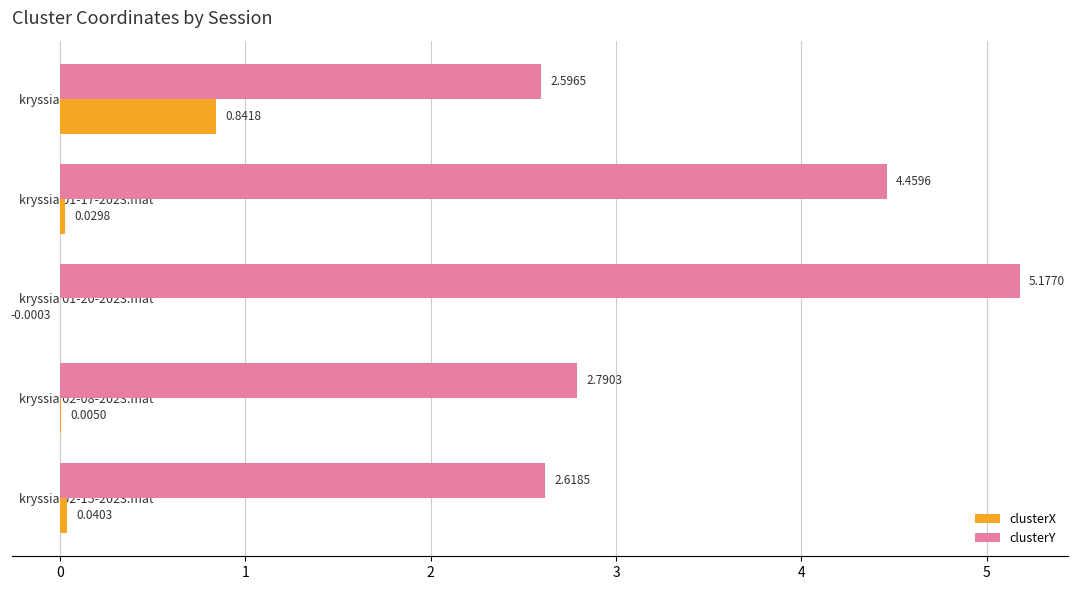

Which series changed the most between kryssia 01-17-2023.mat and kryssia 02-15-2023.mat?

clusterY